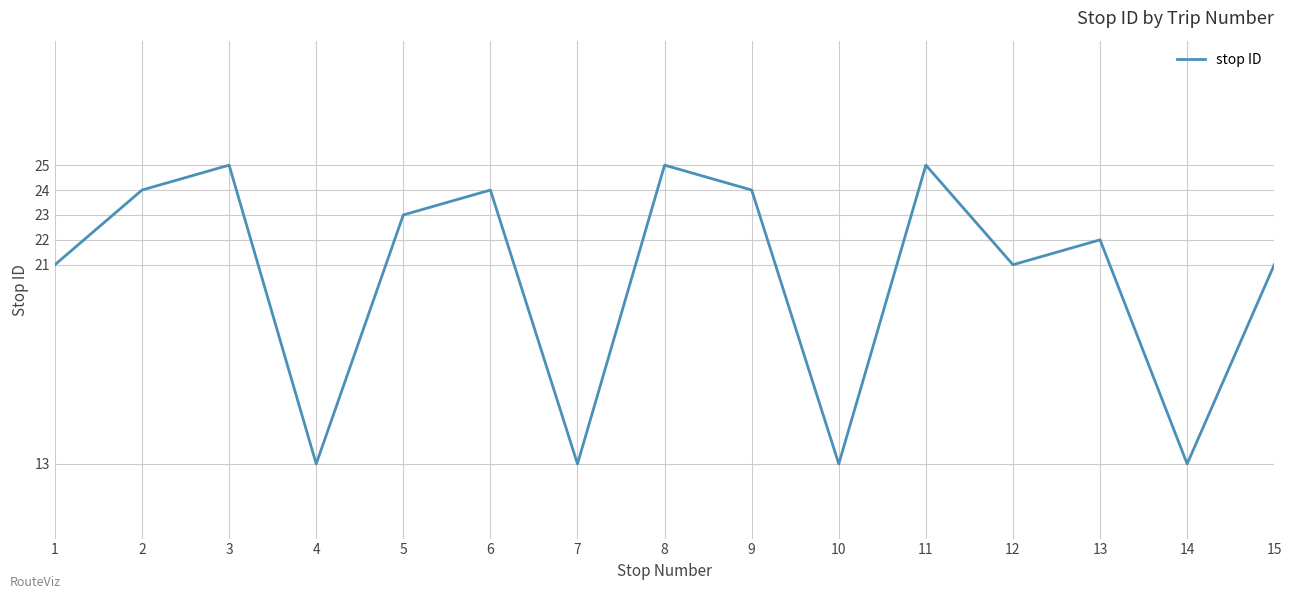

What is the average value?

20